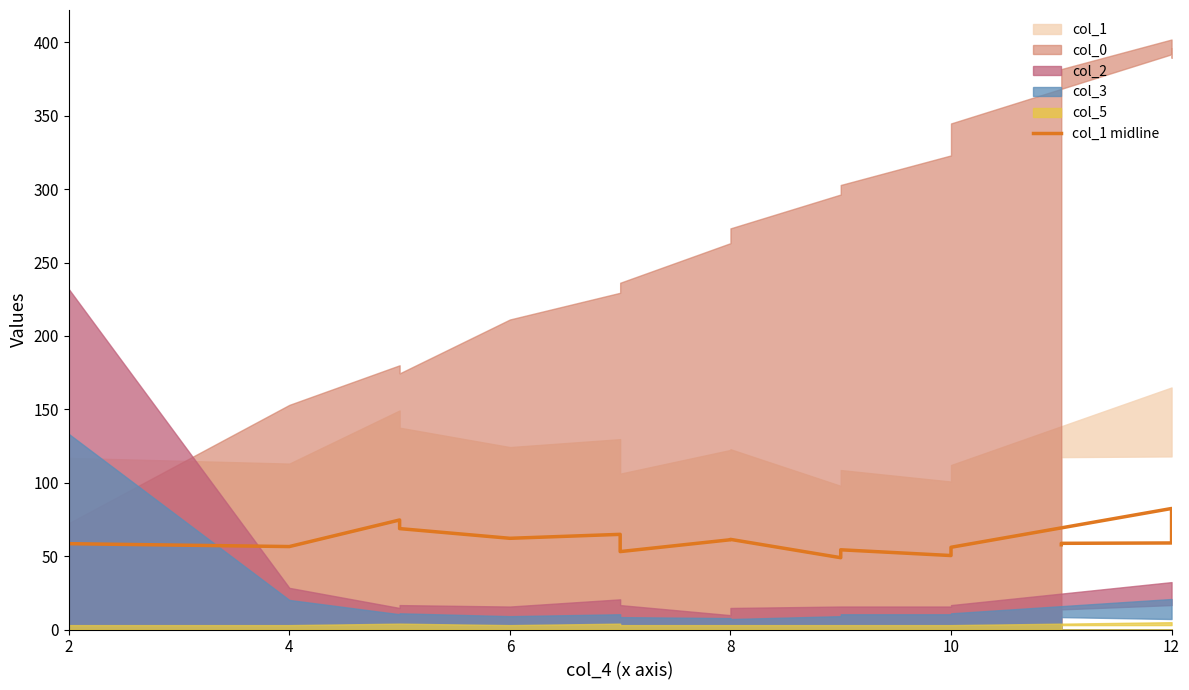

Does the chart have visible grid lines?

No